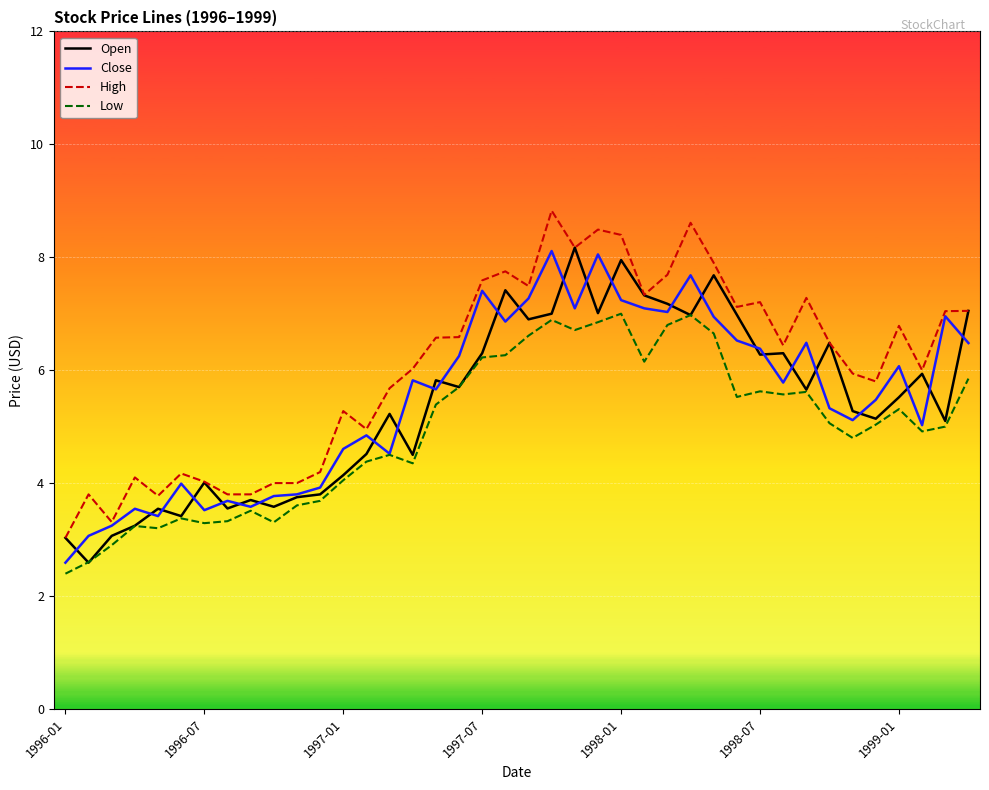

What is the minimum value for Open?

2.6